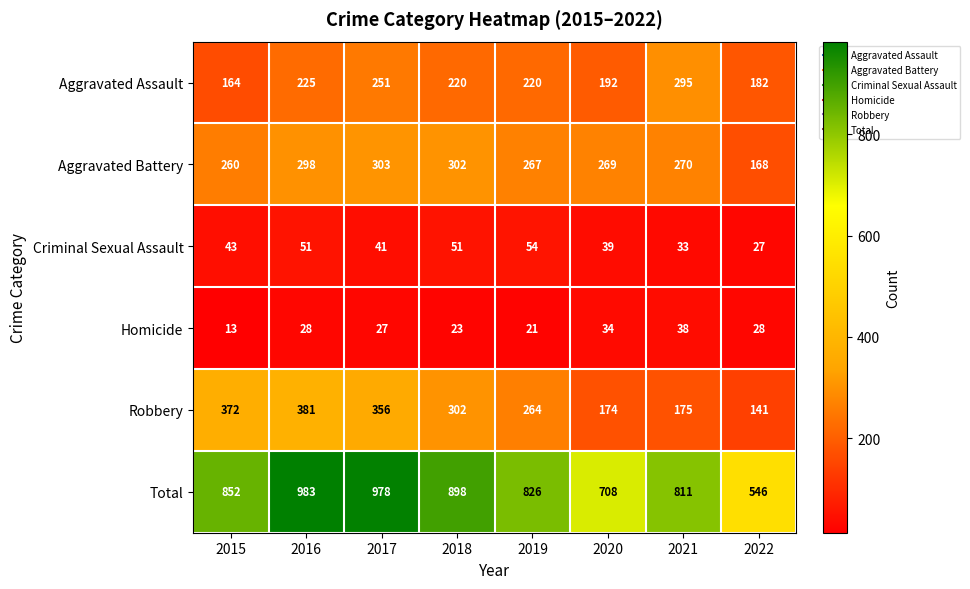

At how many categories does at least one series exceed 749?

6